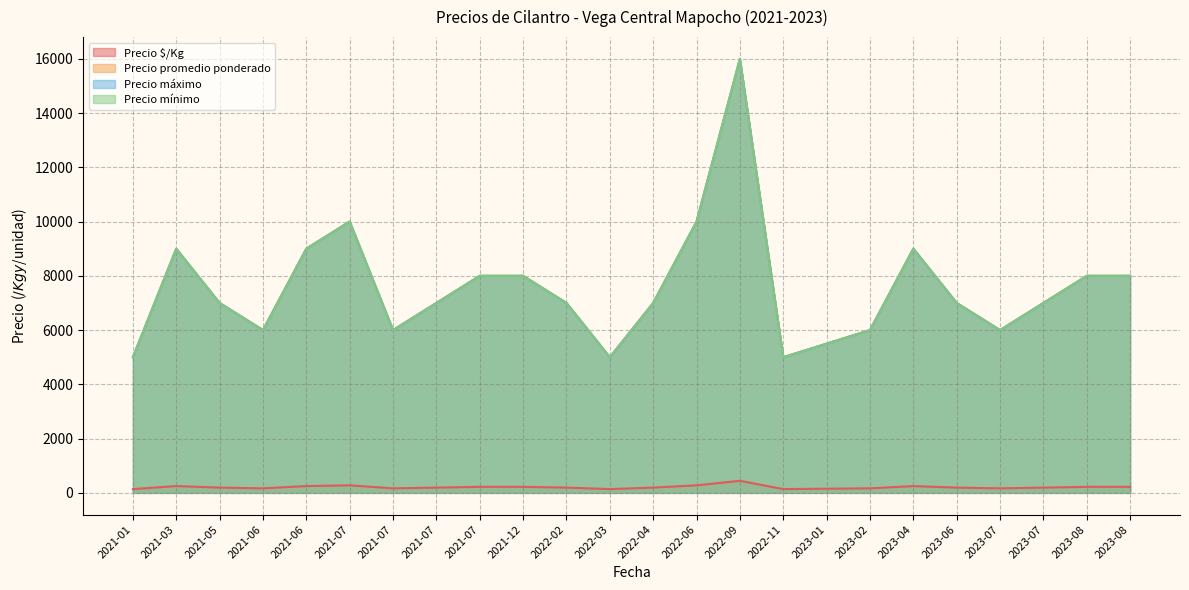

How many interior local valleys does the Precio mínimo series have?

5